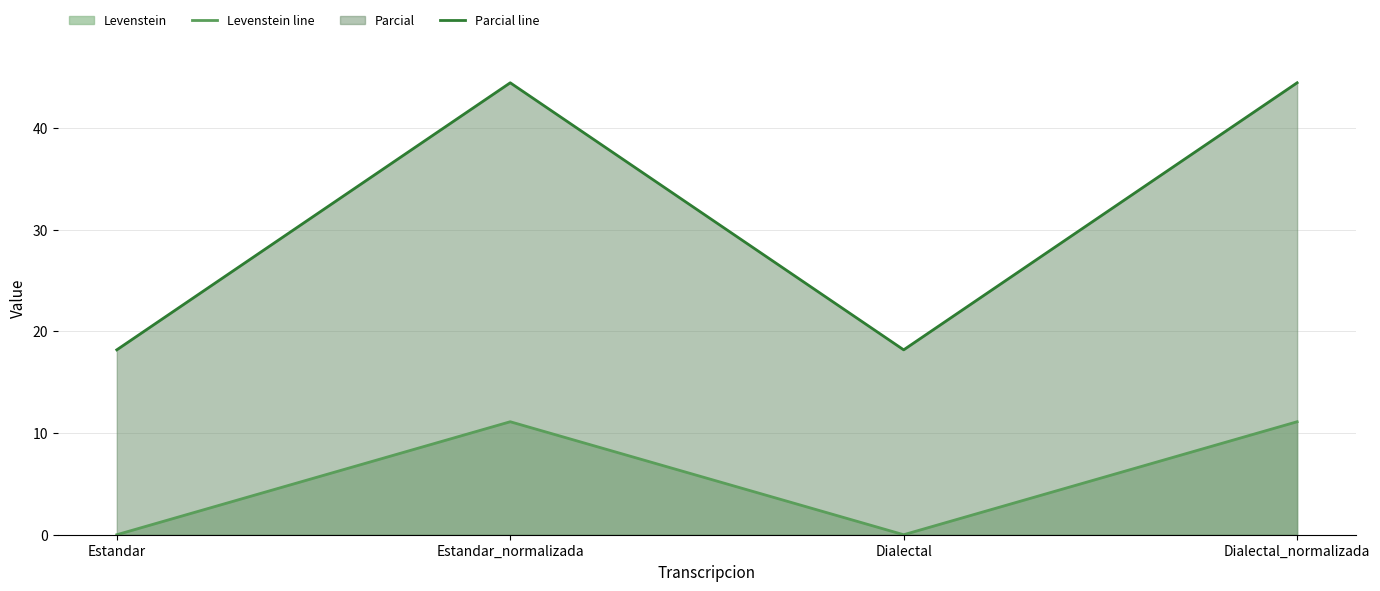

How many lines are shown in the chart?

2